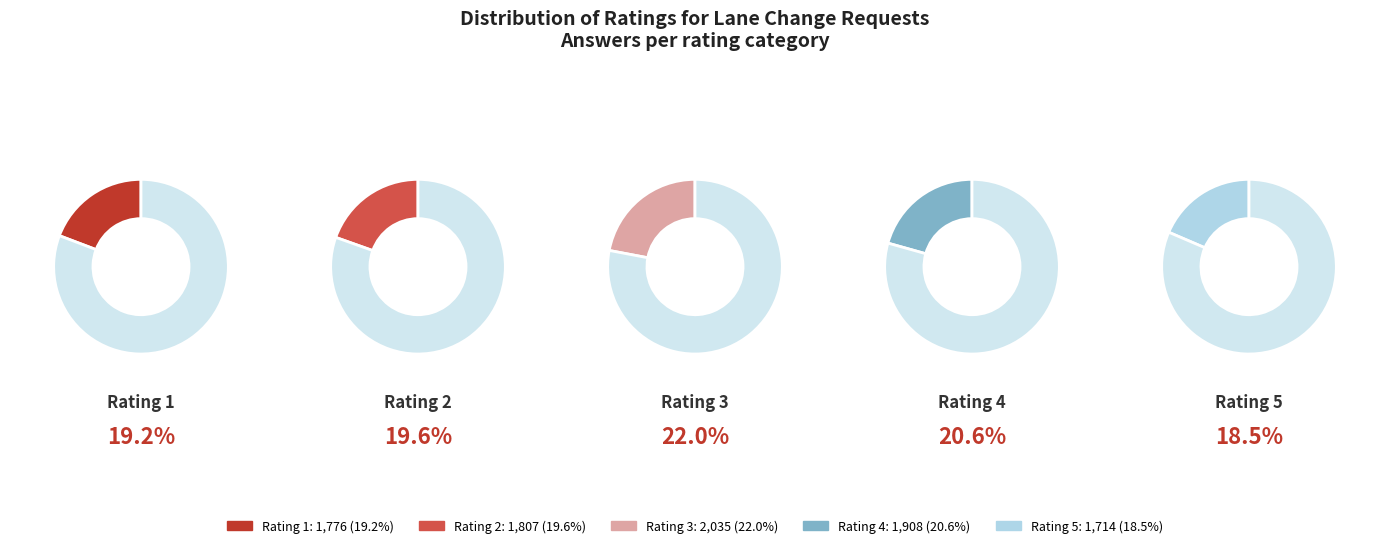

Combined, what portion of the pie is 1 and 3?

41.2%